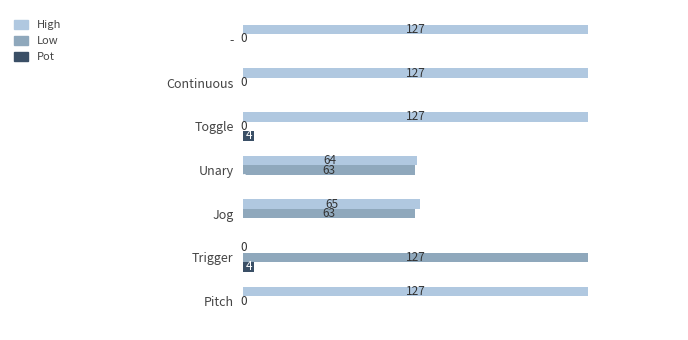

Is it true that Low equals 84 at Jog?

False